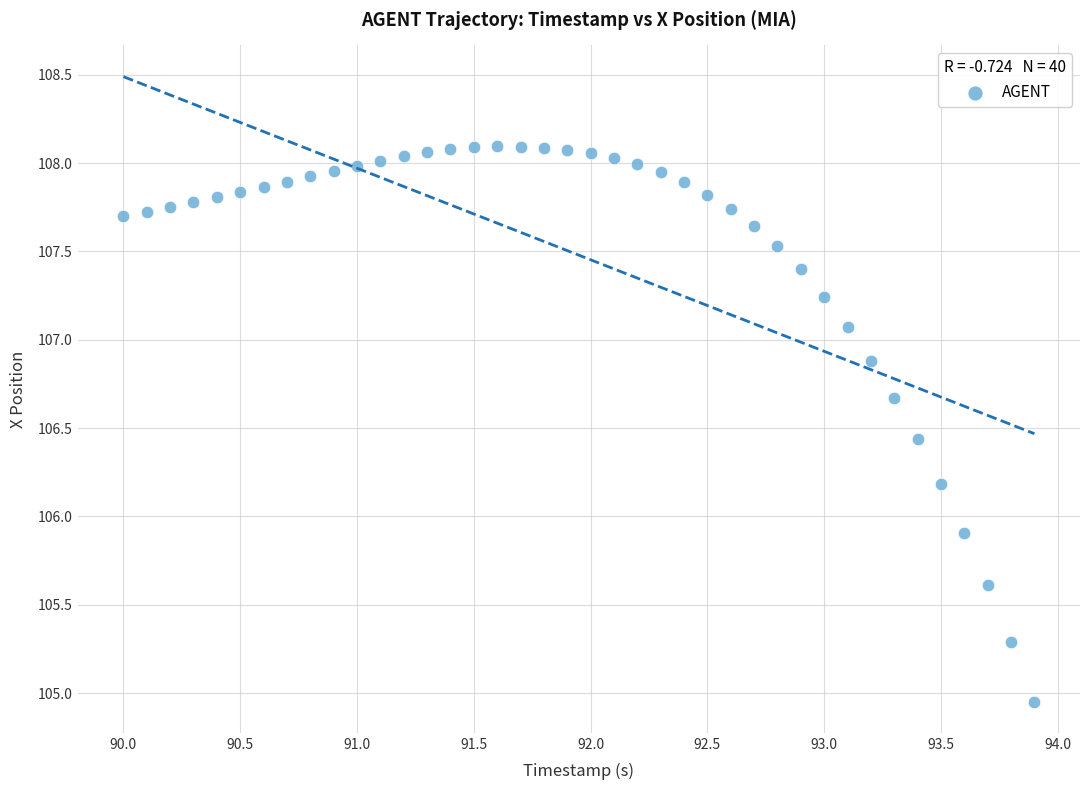

What Y value in the scatter plot is closest to 106?

105.9